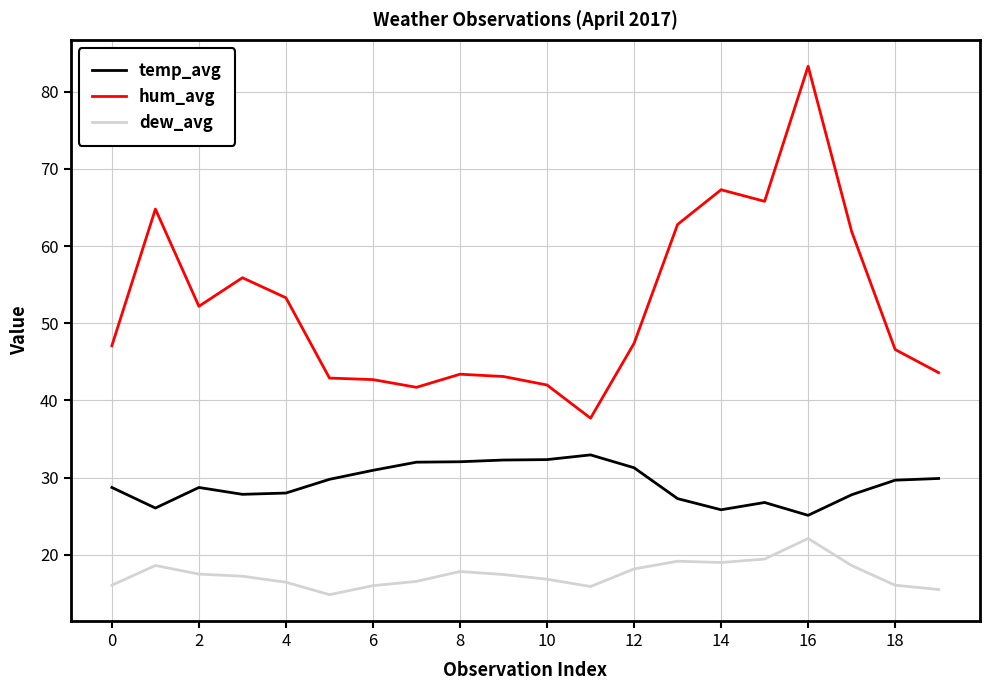

True or false: dew_avg and hum_avg cross at least once.

False